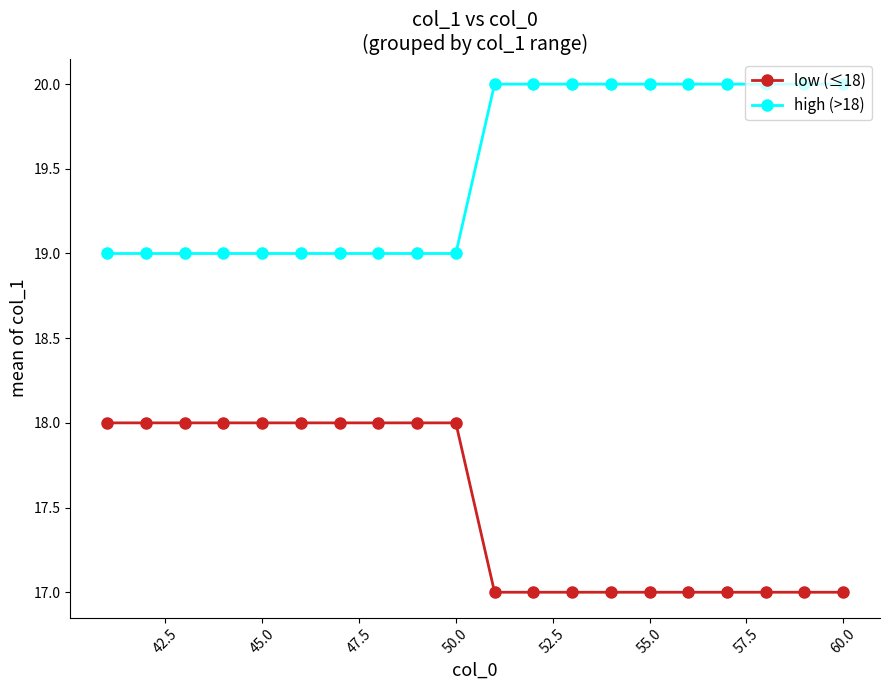

List the series in order of their peak value, highest first.

high (>18), low (≤18)